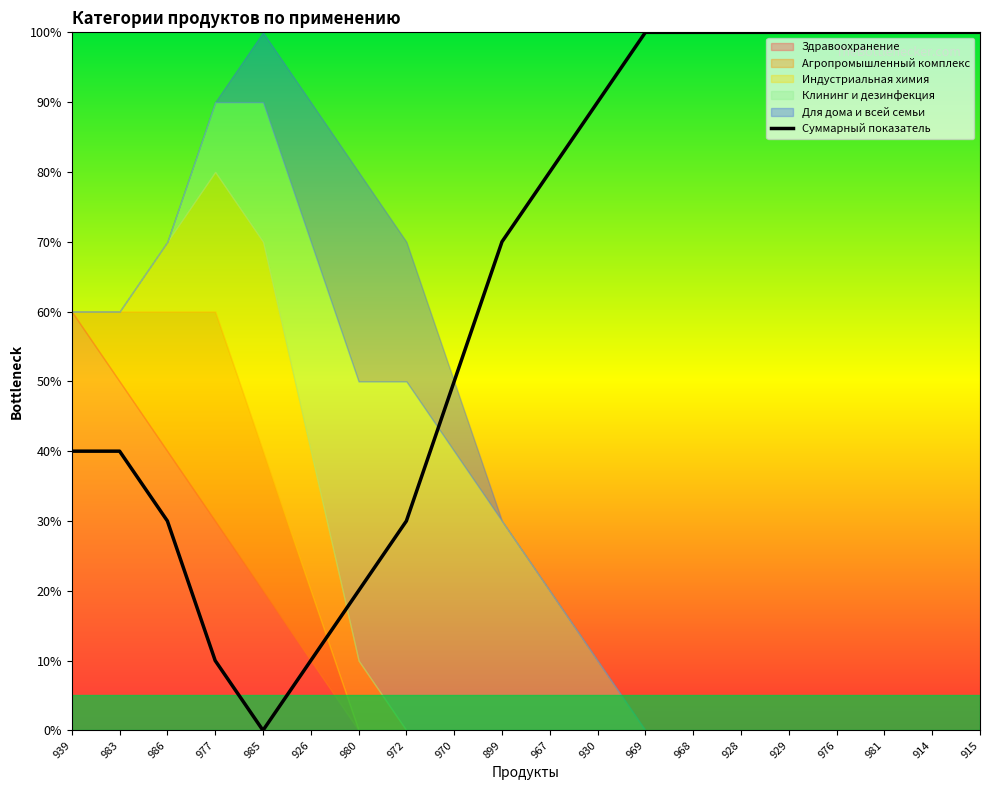

Is it true that the value at 983 is 18?

False